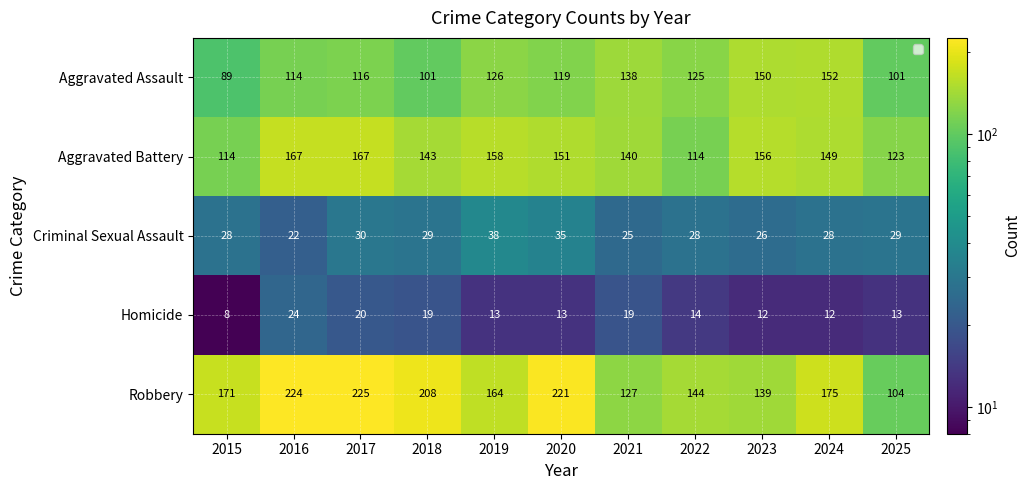

Which series changed the most between 2018 and 2020?

Aggravated Assault